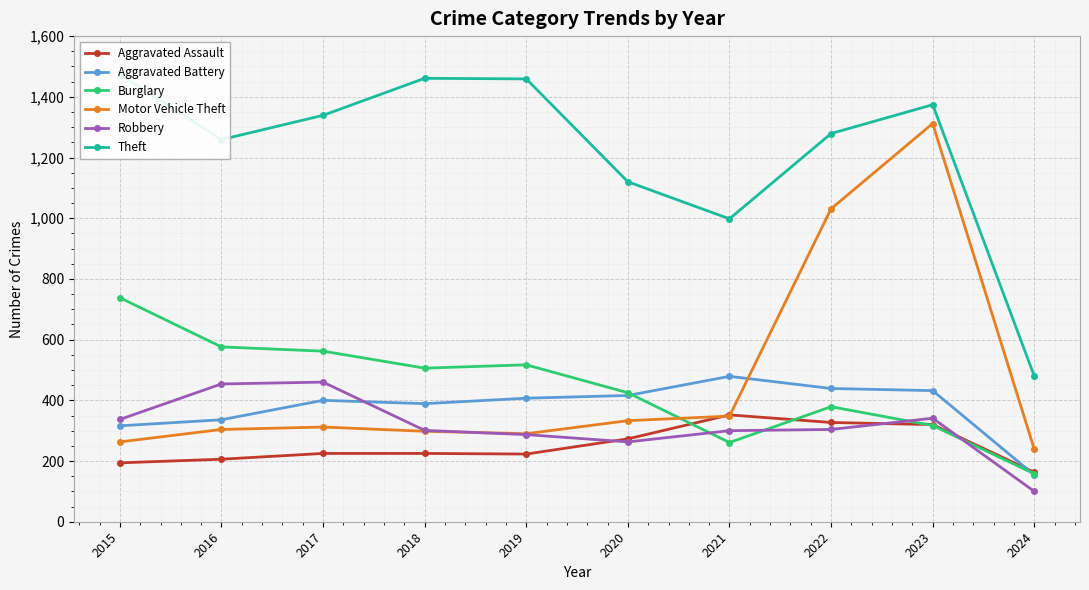

Reading left to right, what are all the values shown in this chart?

Aggravated Assault: 194	206	225	225	223	273	352	327	320	163
Aggravated Battery: 316	336	400	389	407	416	479	439	432	154
Burglary: 738	576	562	506	517	425	261	379	317	158
Motor Vehicle Theft: 263	304	312	298	290	333	348	1031	1312	239
Robbery: 337	454	460	301	287	263	300	304	341	100
Theft: 1474	1259	1339	1461	1459	1120	998	1279	1374	480